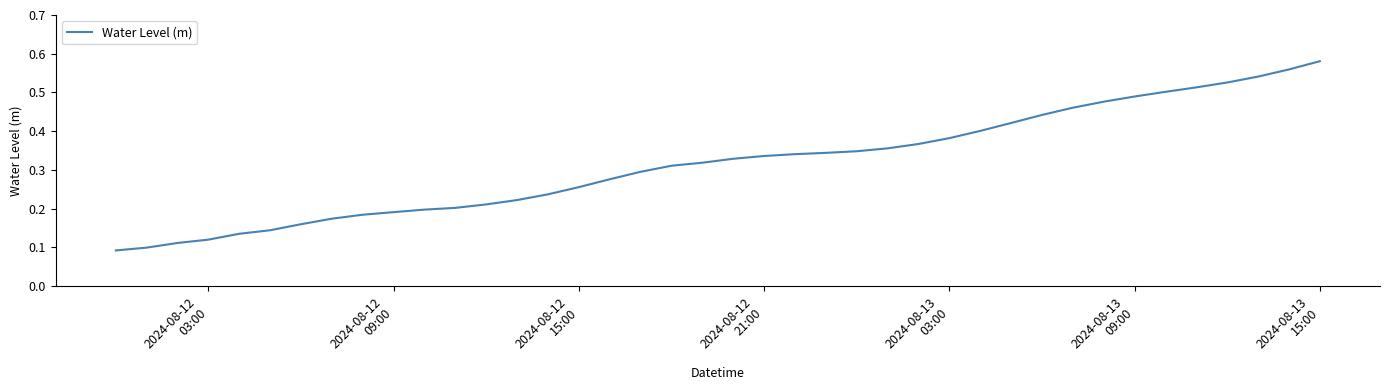

Reading left to right, extract all data points from this chart.

0.1	0.1	0.1	0.1	0.1	0.1	0.2	0.2	0.2	0.2	0.2	0.2	0.2	0.2	0.2	0.3	0.3	0.3	0.3	0.3	0.3	0.3	0.3	0.3	0.3	0.4	0.4	0.4	0.4	0.4	0.4	0.5	0.5	0.5	0.5	0.5	0.5	0.5	0.6	0.6